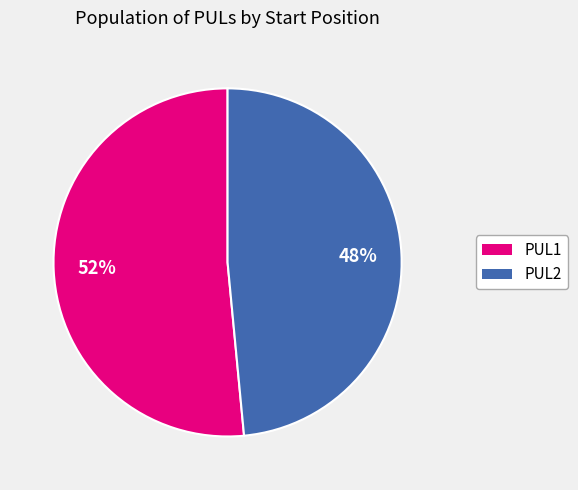

To the nearest percent, what is the average slice percentage?

50%